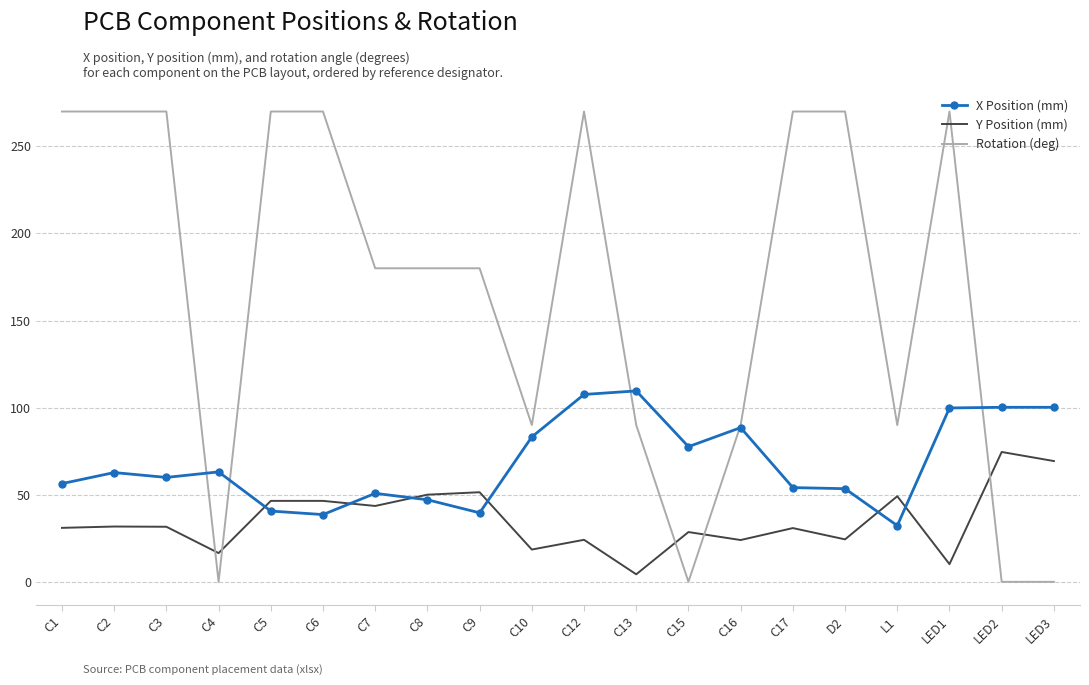

Read the Rotation (deg) value at C8.

180.0